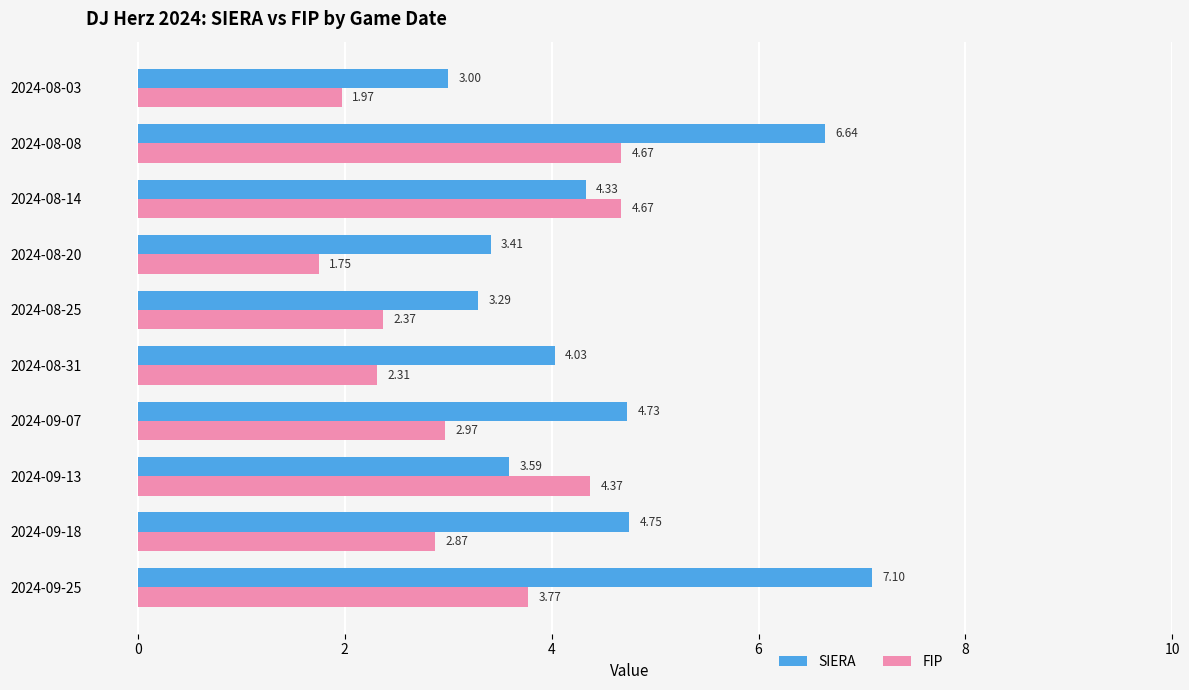

At which category is the sum across all series the highest?

2024-08-08